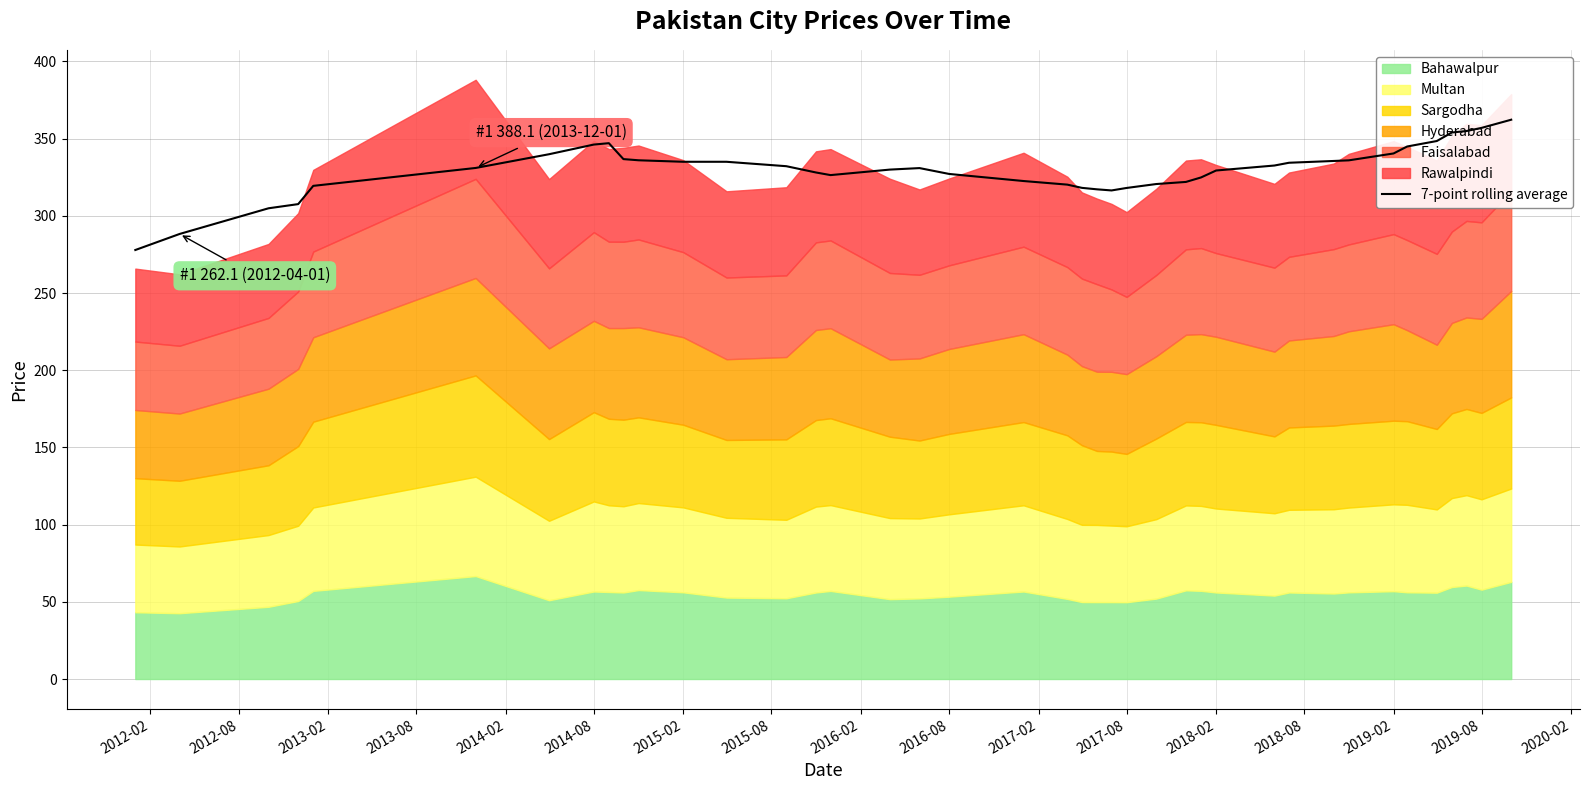

How many data points does each series have?

40